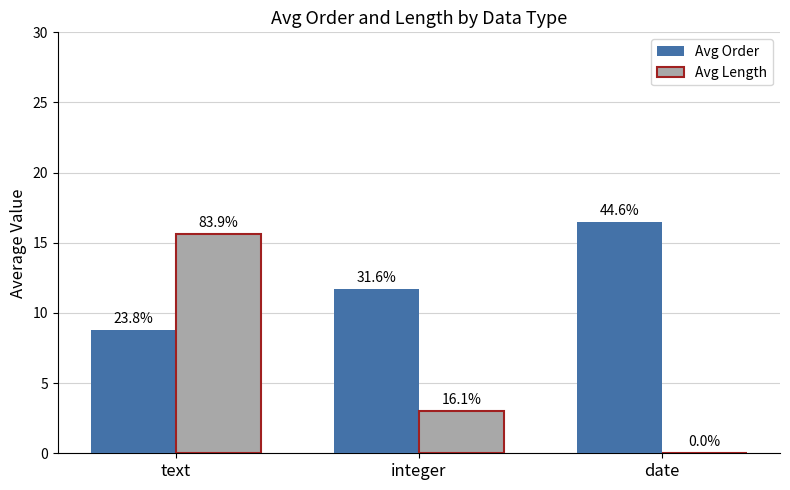

Rank the series at date from lowest to highest value.

Avg Length, Avg Order